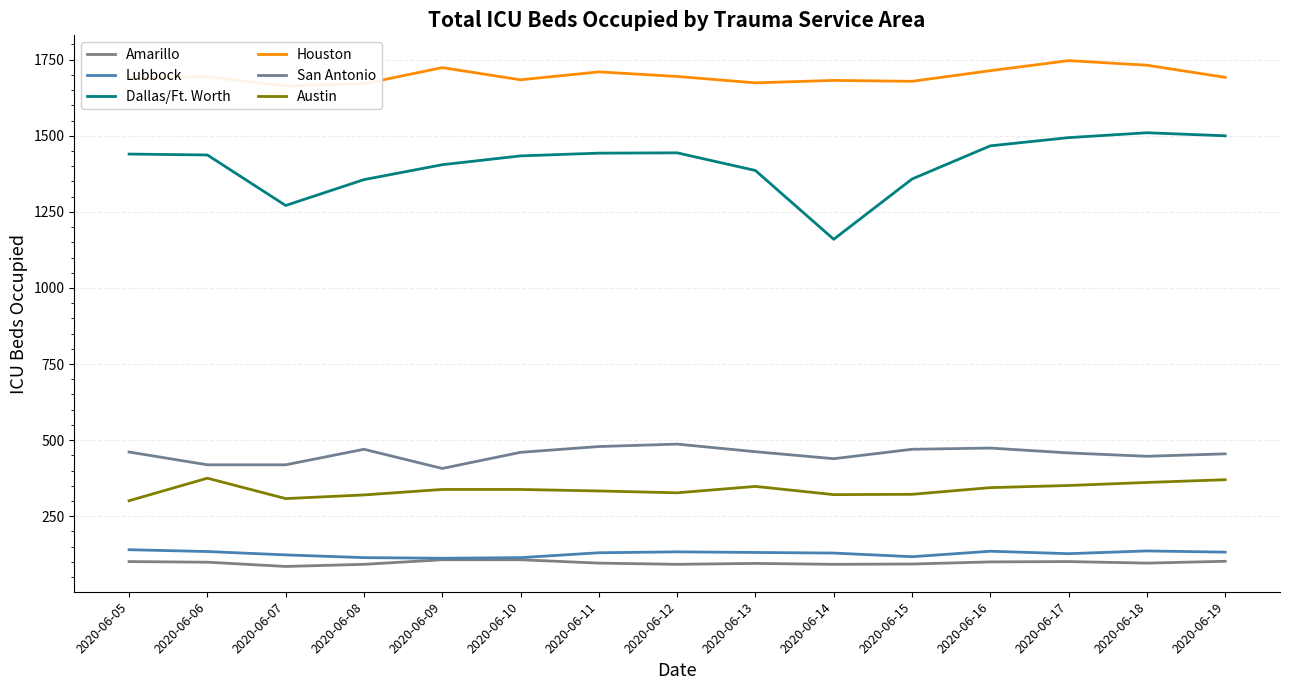

Reading left to right, what are all the values shown in this chart?

Amarillo: 101	99	85	92	107	107	96	92	95	92	93	100	101	96	102
Lubbock: 140	134	123	114	112	114	130	133	131	129	117	135	127	136	132
Dallas/Ft. Worth: 1440	1437	1271	1356	1405	1434	1443	1444	1386	1160	1358	1467	1494	1510	1500
Houston: 1691	1694	1664	1671	1724	1684	1710	1695	1674	1682	1679	1714	1747	1732	1692
San Antonio: 461	419	419	470	407	460	479	487	462	439	470	474	458	447	455
Austin: 301	375	308	320	338	338	333	327	348	321	322	344	351	361	370